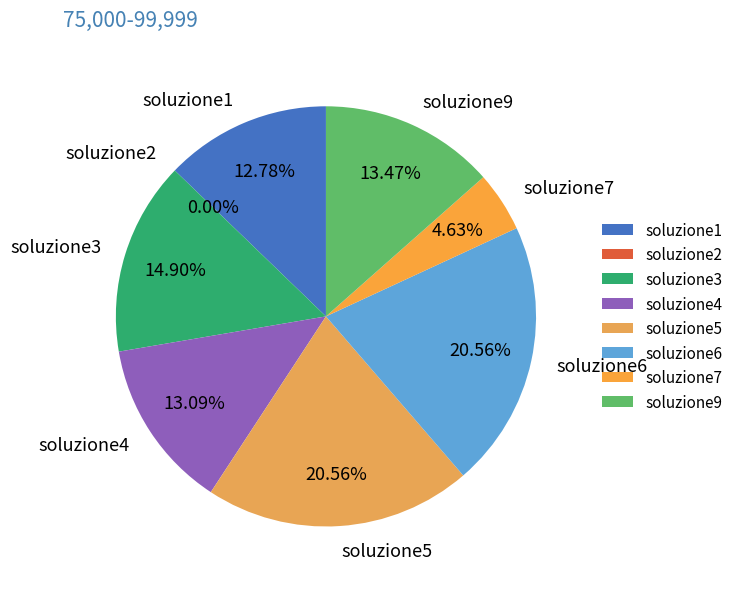

Rank the categories by value from highest to lowest.

soluzione5, soluzione6, soluzione3, soluzione9, soluzione4, soluzione1, soluzione7, soluzione2